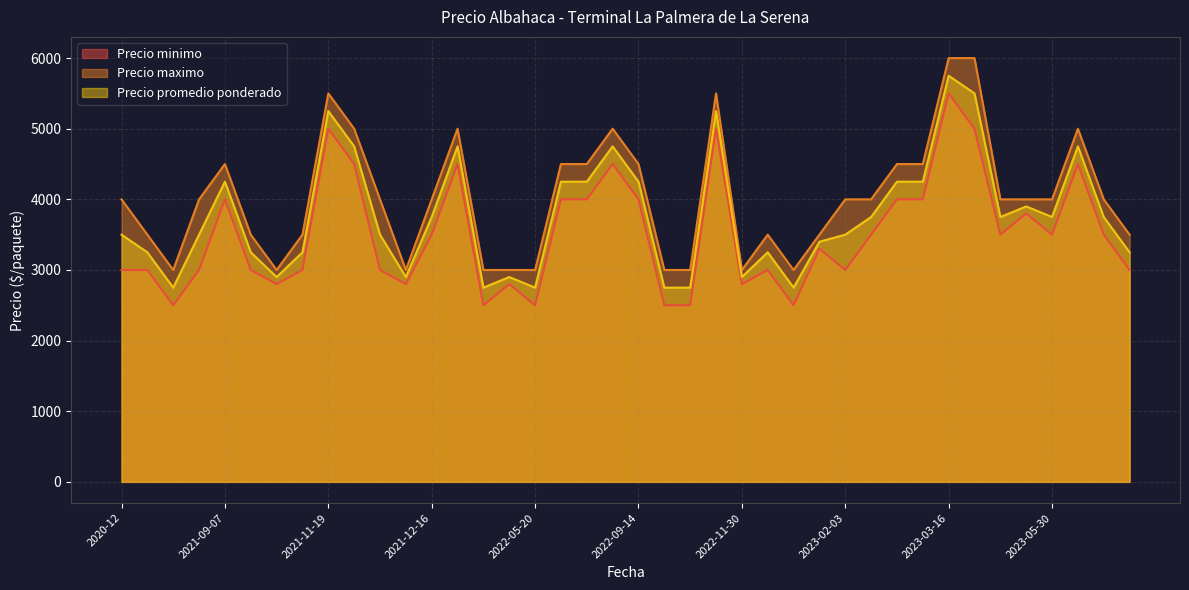

Reading left to right, what are all the values shown in this chart?

Precio minimo: 3000	3000	2500	3000	4000	3000	2800	3000	5000	4500	3000	2800	3500	4500	2500	2800	2500	4000	4000	4500	4000	2500	2500	5000	2800	3000	2500	3300	3000	3500	4000	4000	5500	5000	3500	3800	3500	4500	3500	3000
Precio maximo: 4000	3500	3000	4000	4500	3500	3000	3500	5500	5000	4000	3000	4000	5000	3000	3000	3000	4500	4500	5000	4500	3000	3000	5500	3000	3500	3000	3500	4000	4000	4500	4500	6000	6000	4000	4000	4000	5000	4000	3500
Precio promedio ponderado: 3500	3250	2750	3500	4250	3250	2900	3250	5250	4750	3500	2900	3750	4750	2750	2900	2750	4250	4250	4750	4250	2750	2750	5250	2900	3250	2750	3400	3500	3750	4250	4250	5750	5500	3750	3900	3750	4750	3750	3250